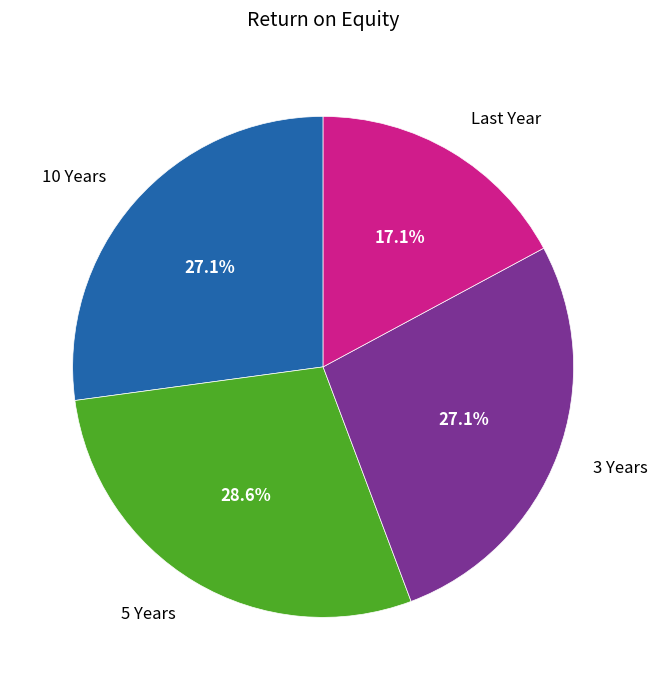

Count the number of slices in the pie.

4